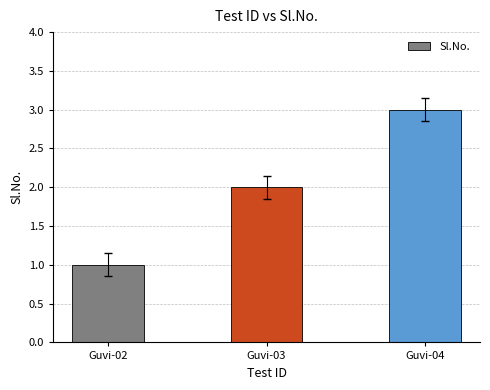

What is the sum of the values at Guvi-03 and Guvi-02?

3